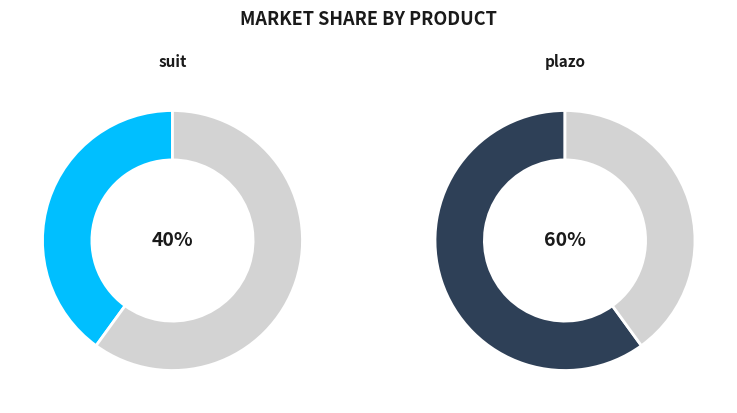

Which slice represents more than half of the pie?

plazo